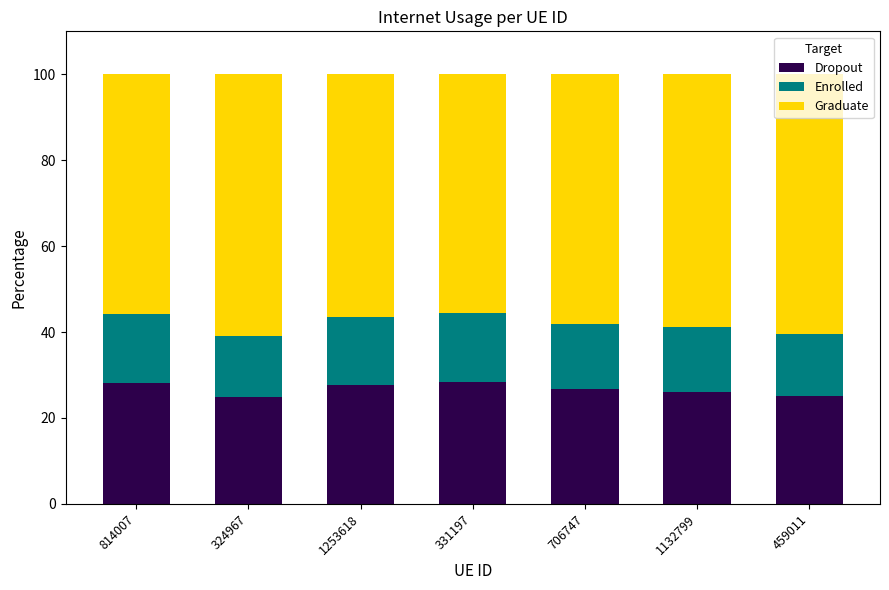

How many data points does each series have?

7